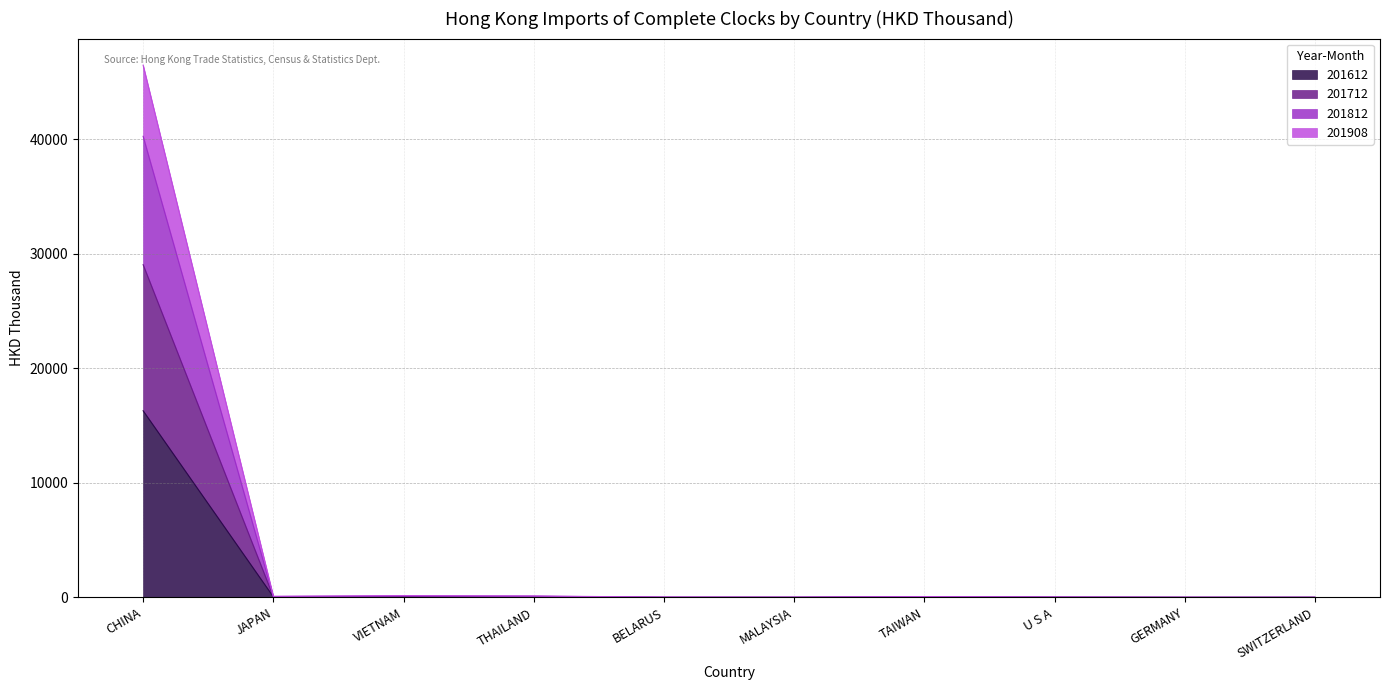

At GERMANY, list the series in order from smallest to largest.

201612, 201908, 201712, 201812